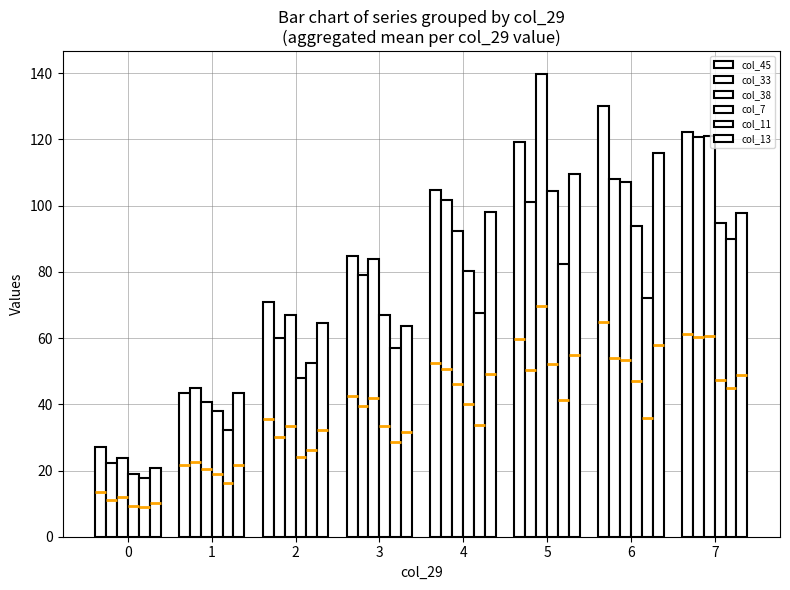

How many distinct data groups are displayed?

6